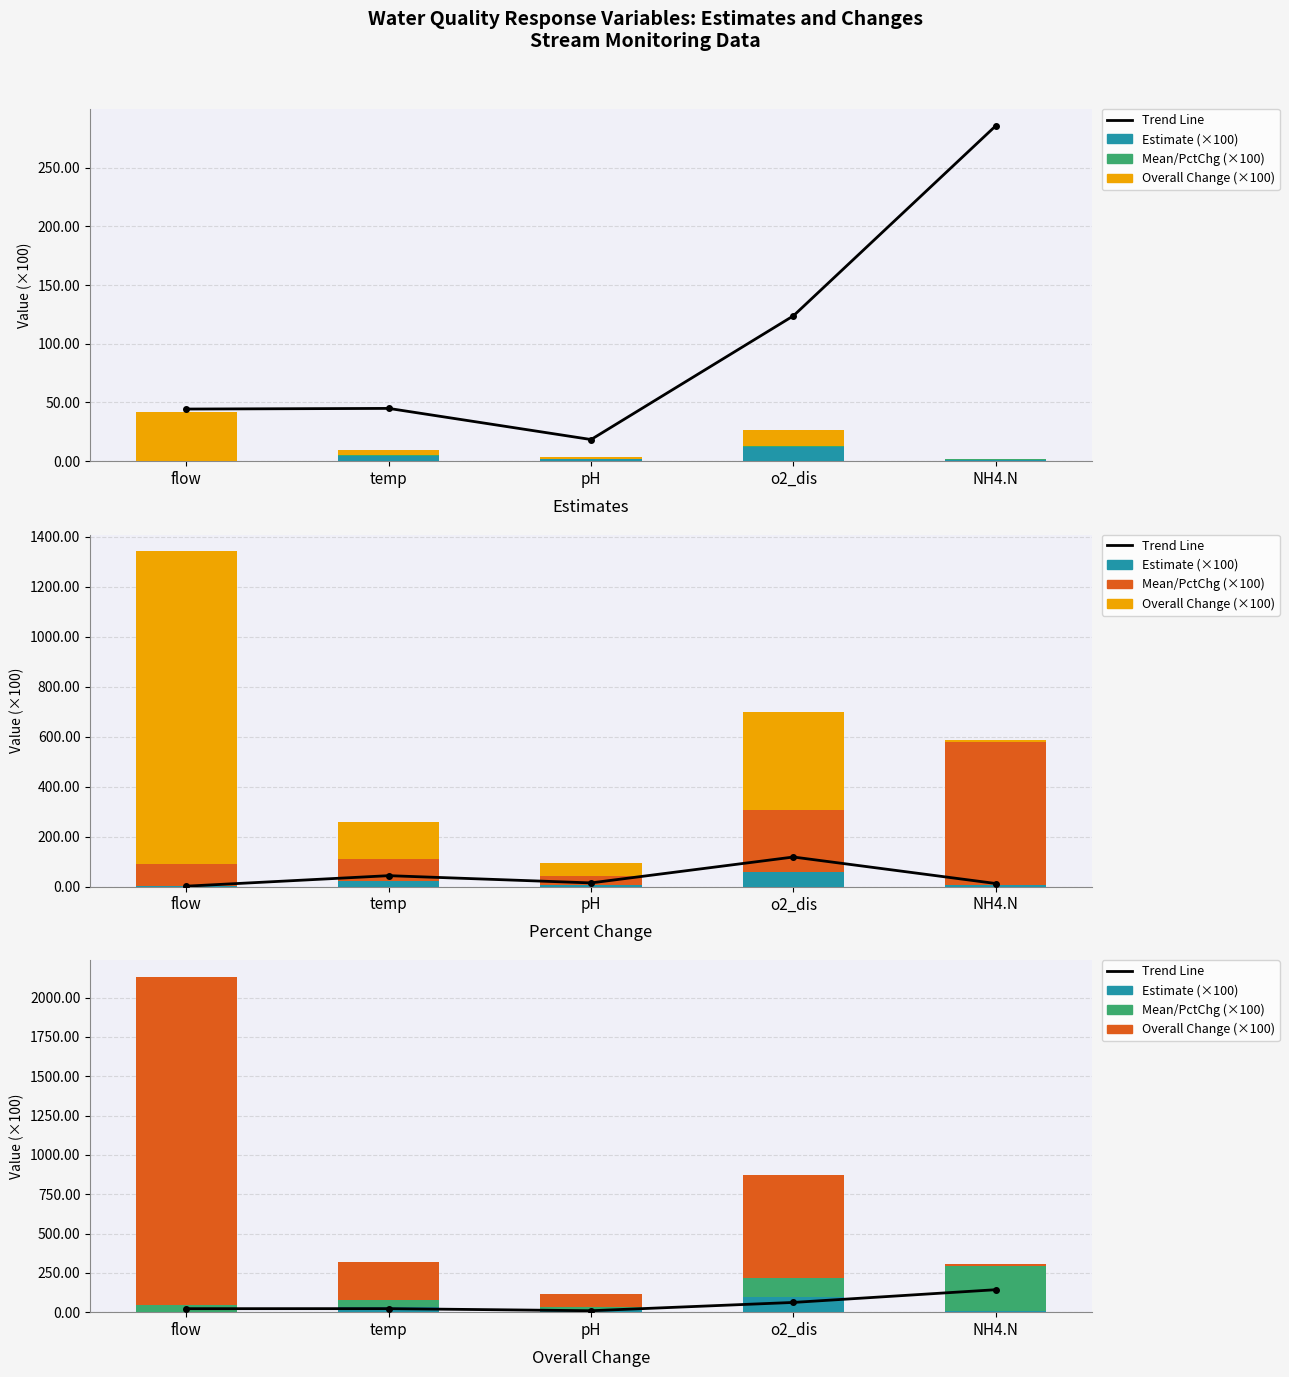

What is the sum of all Mean (scaled) values?

517.2